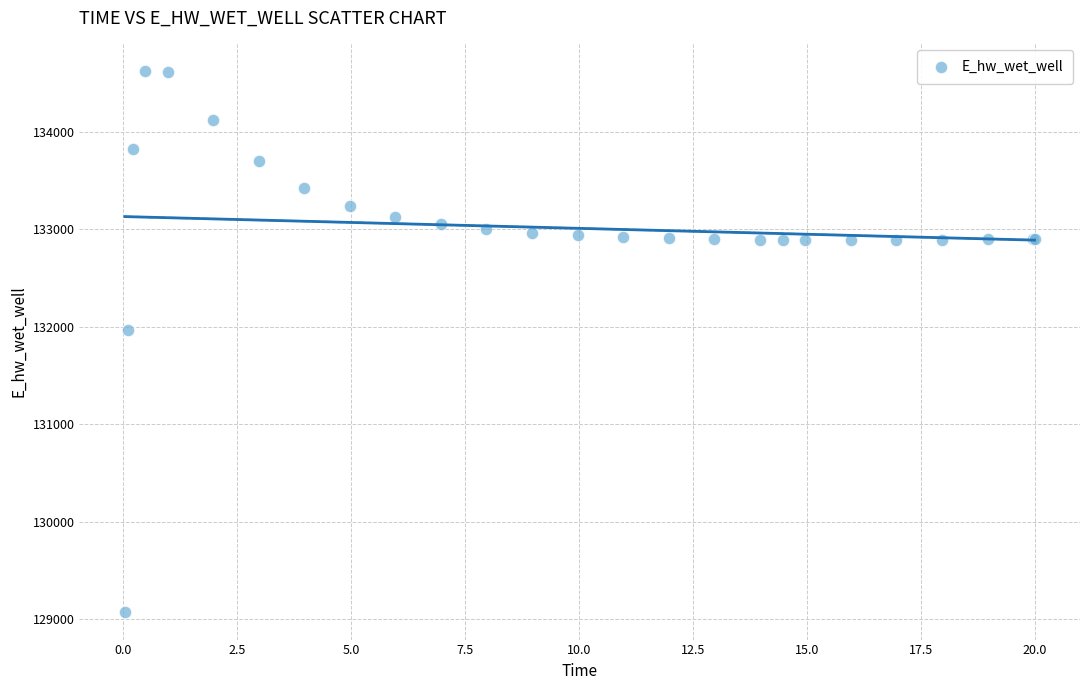

What Y value in the scatter plot is closest to 131848?

131969.7